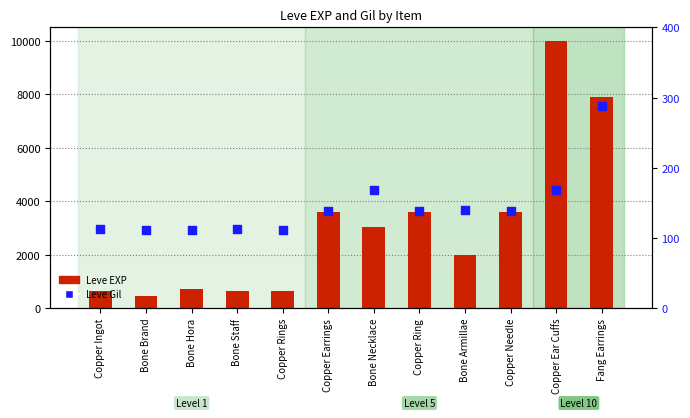

At how many categories does at least one series exceed 815?

7